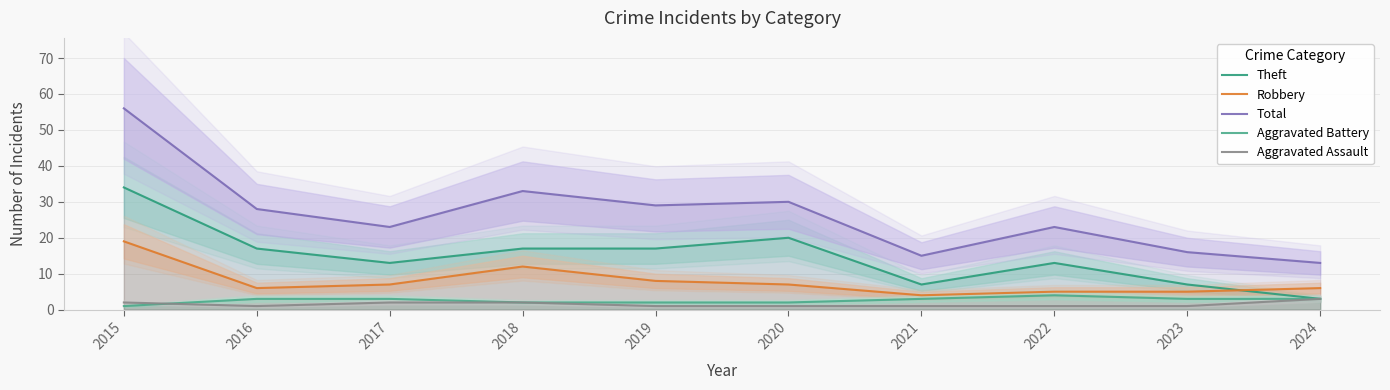

What is the smallest value displayed?

1